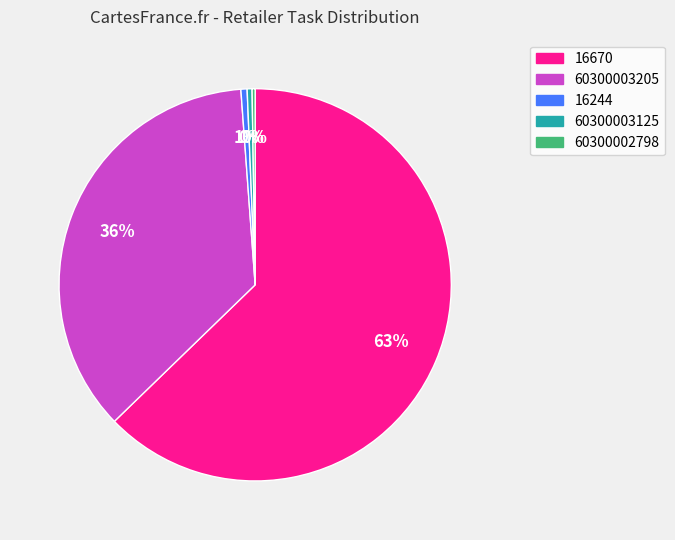

To the nearest percent, what is the combined percentage of 60300003205 and 60300003125?

36%